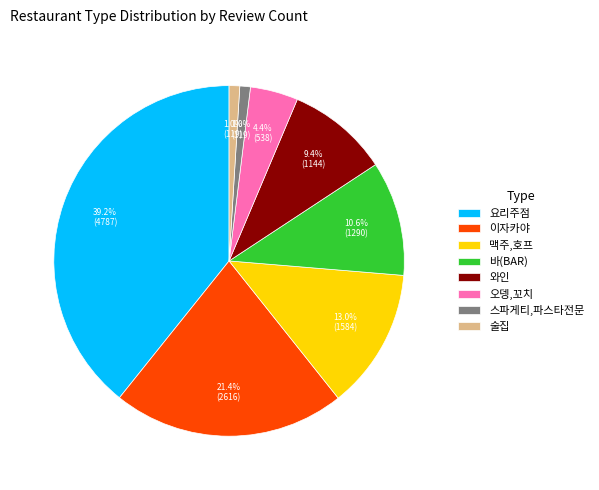

True or false: 와인 accounts for 9% of the total.

True